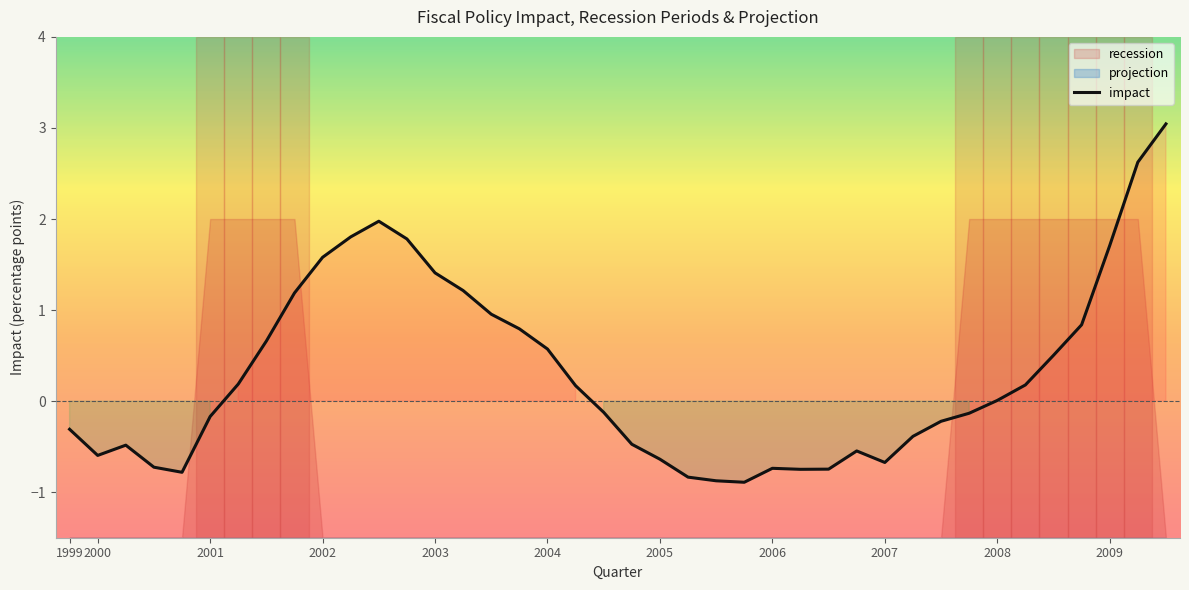

What is the maximum value shown in the chart?

3.0